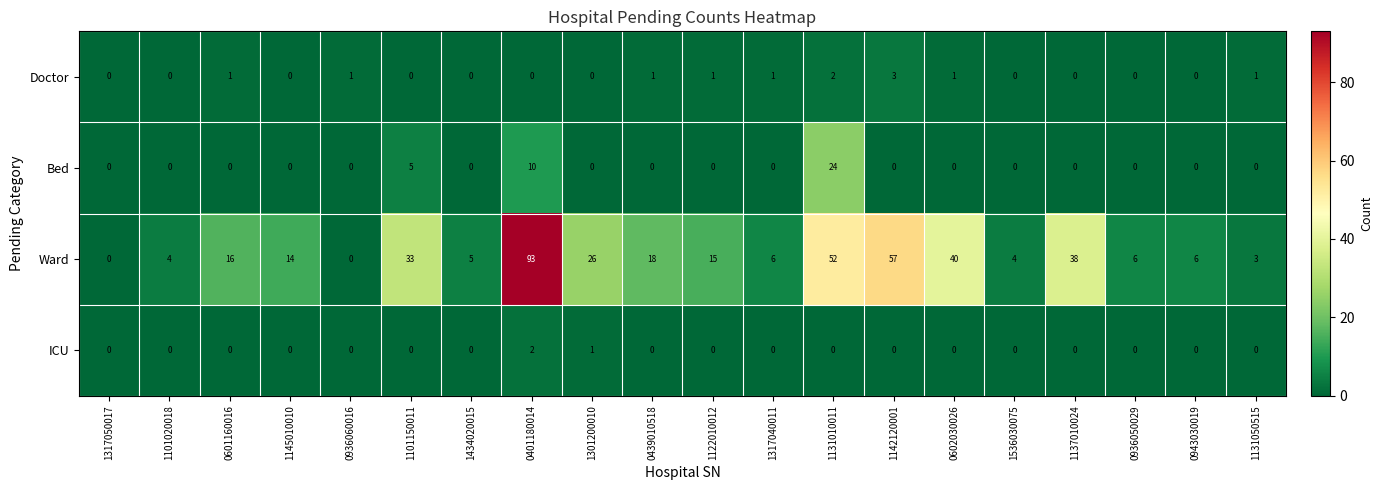

The ICU series shows -1 at 1101150011. True or false?

False